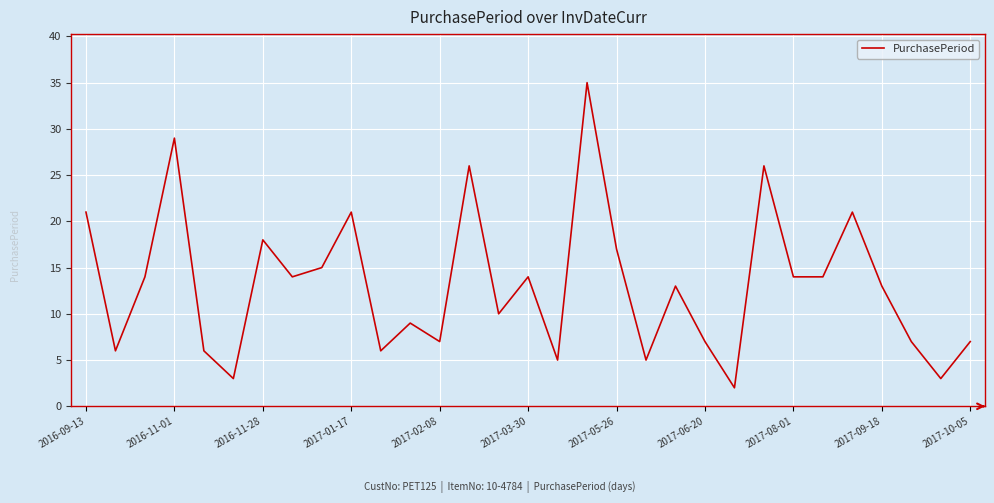

What is the maximum value shown in the chart?

35